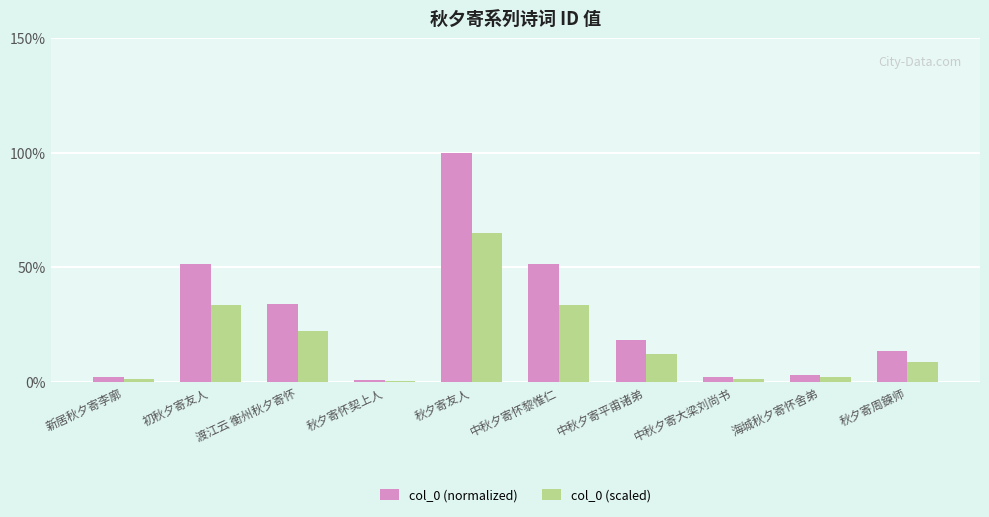

What is the sum of the col_0 (normalized) values at 中秋夕寄大梁刘尚书 and 新居秋夕寄李廓?

3.8